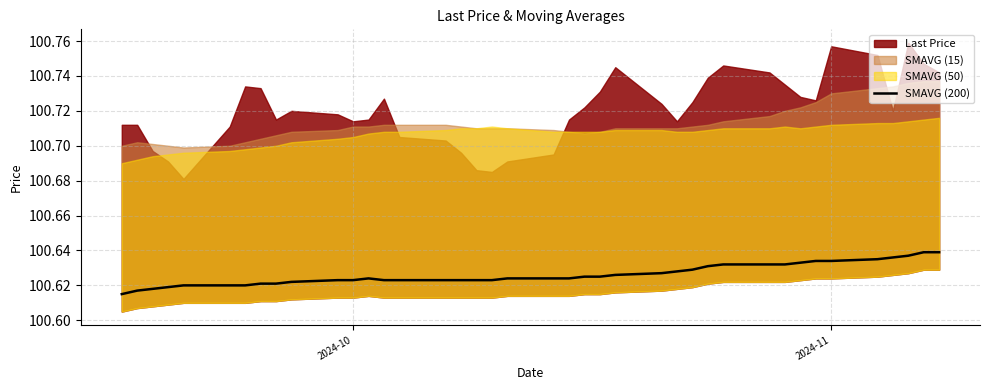

Does the chart have visible grid lines?

Yes